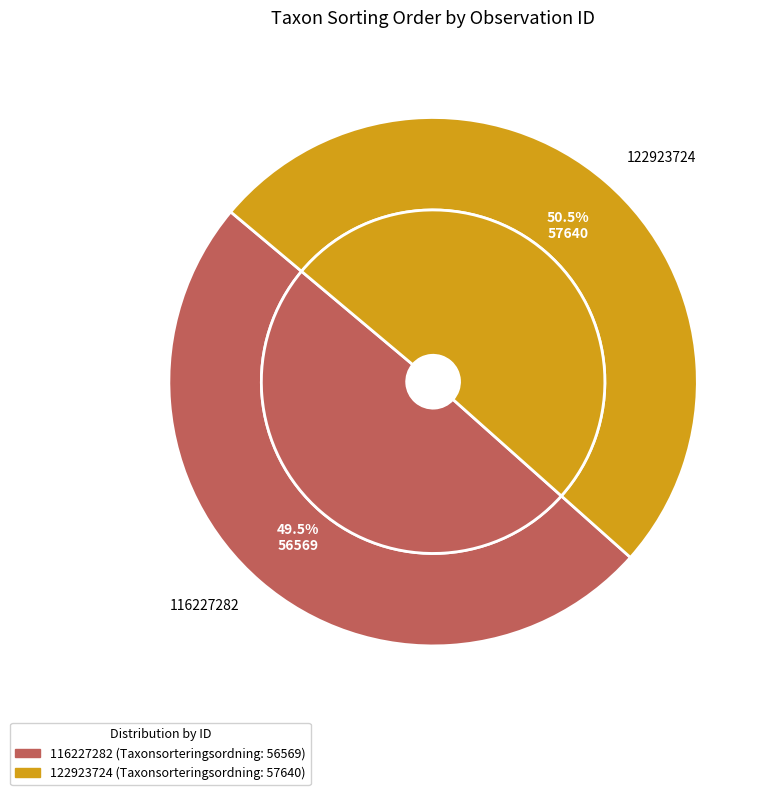

What is the total percentage of 122923724 and 116227282?

100.0%